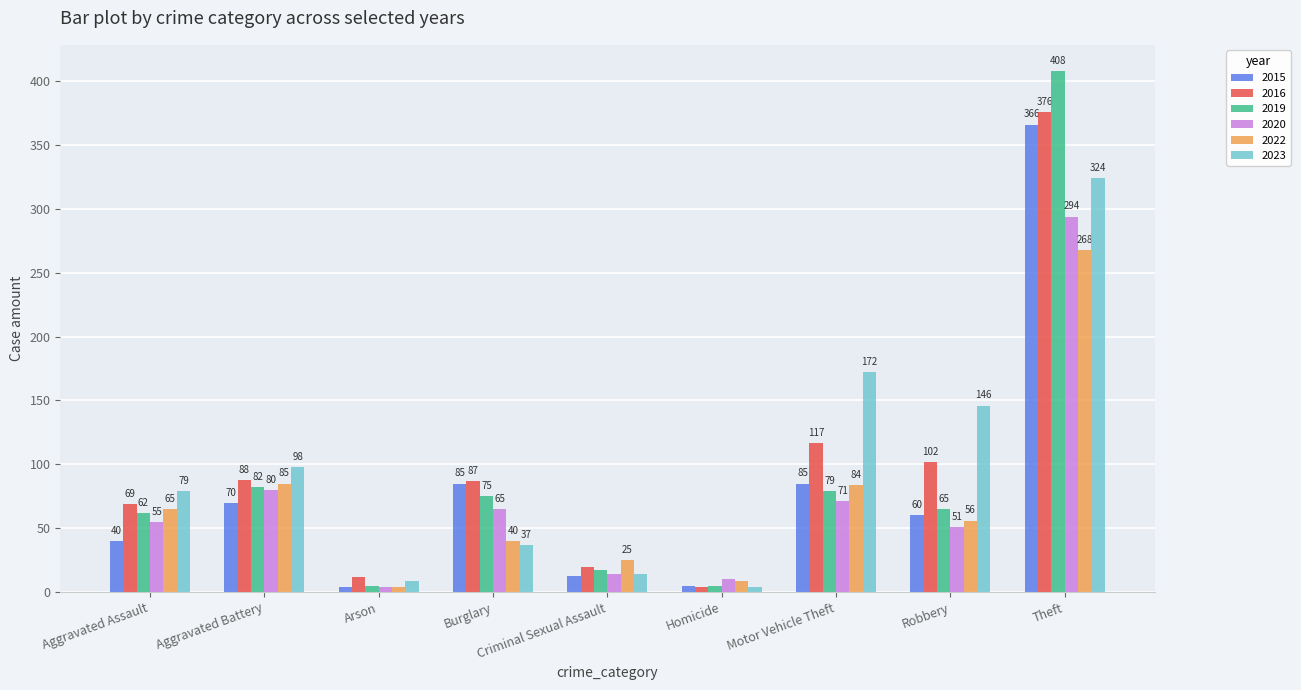

What is the difference between the second highest and second lowest values in the 2020 series?

70